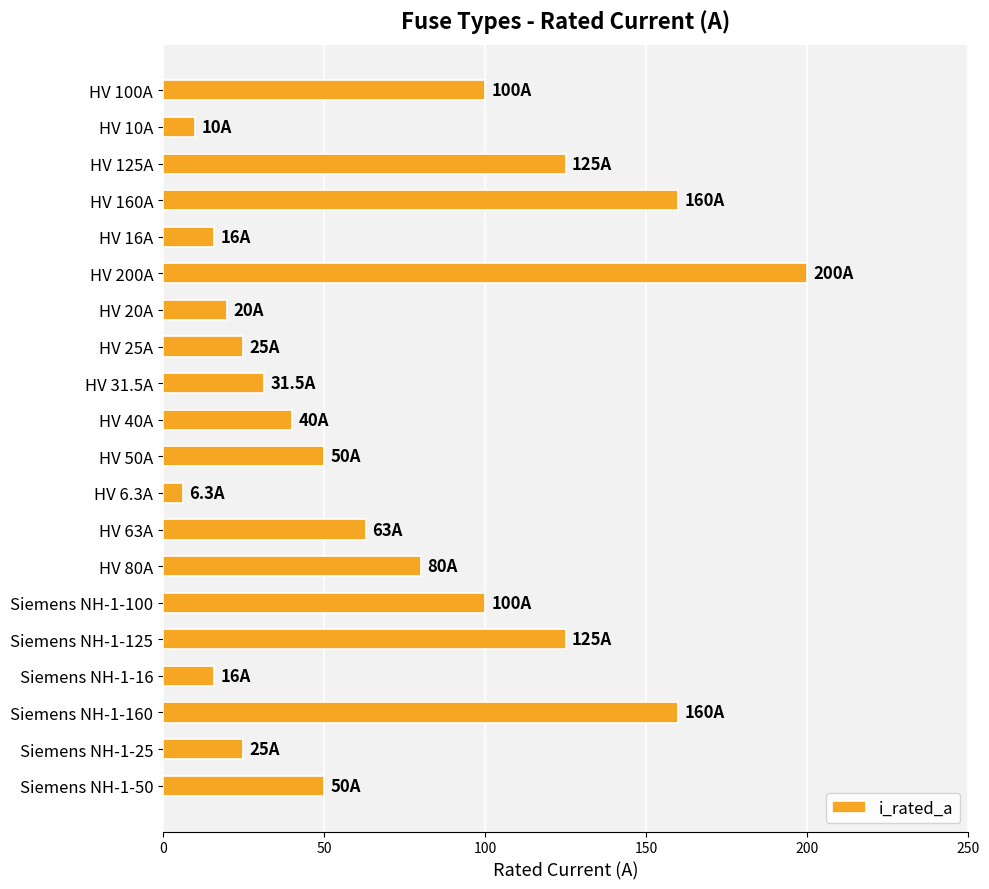

What is the change in value from HV 125A to HV 6.3A?

-118.7